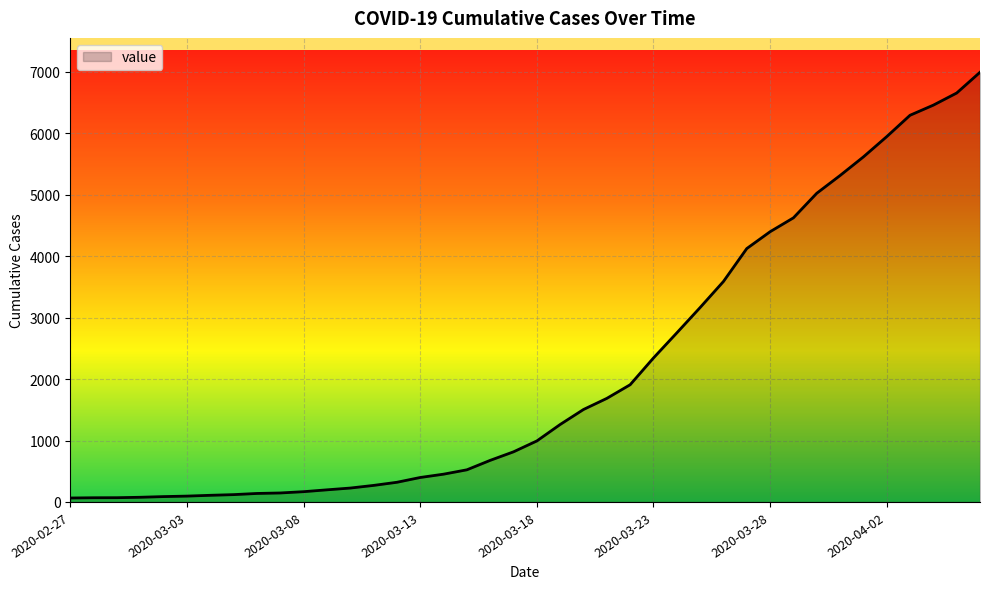

How many categories are shown in the chart?

40